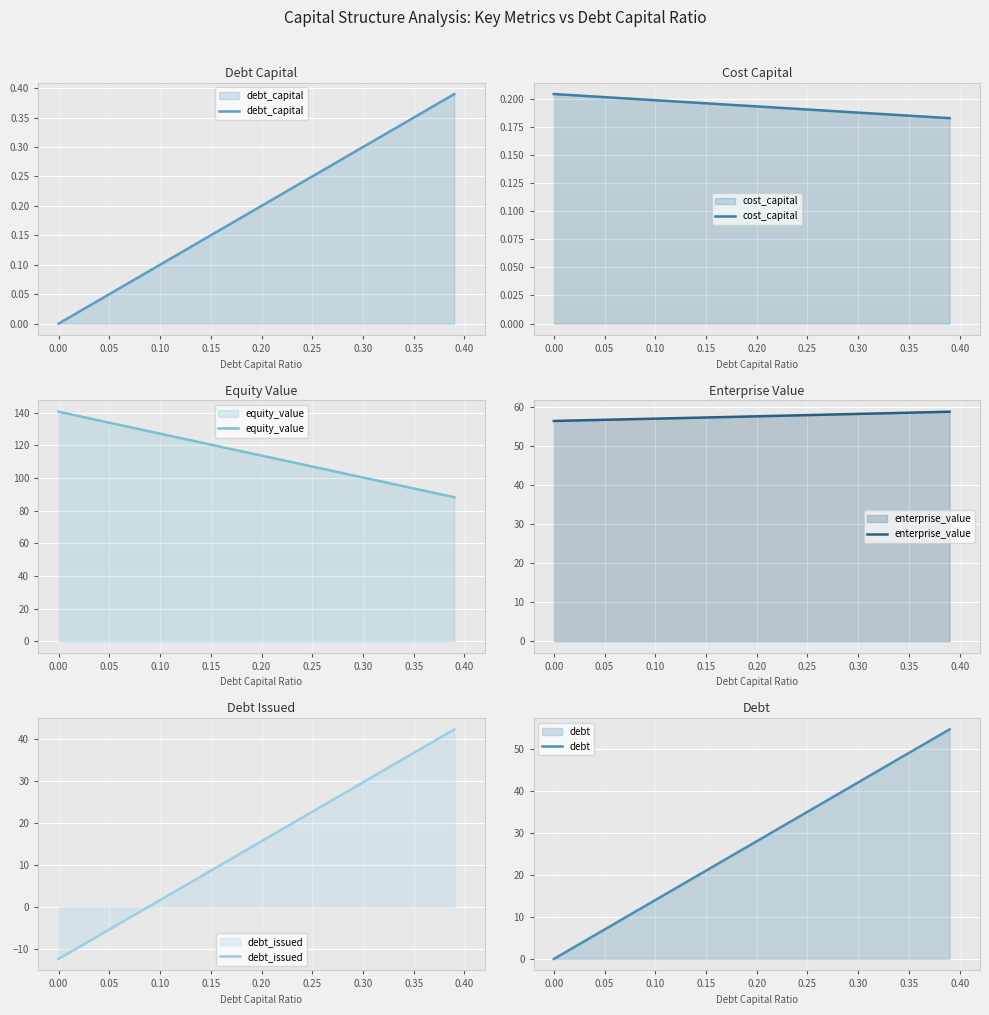

Is it true that debt_capital equals 0.1 at 0.25?

False